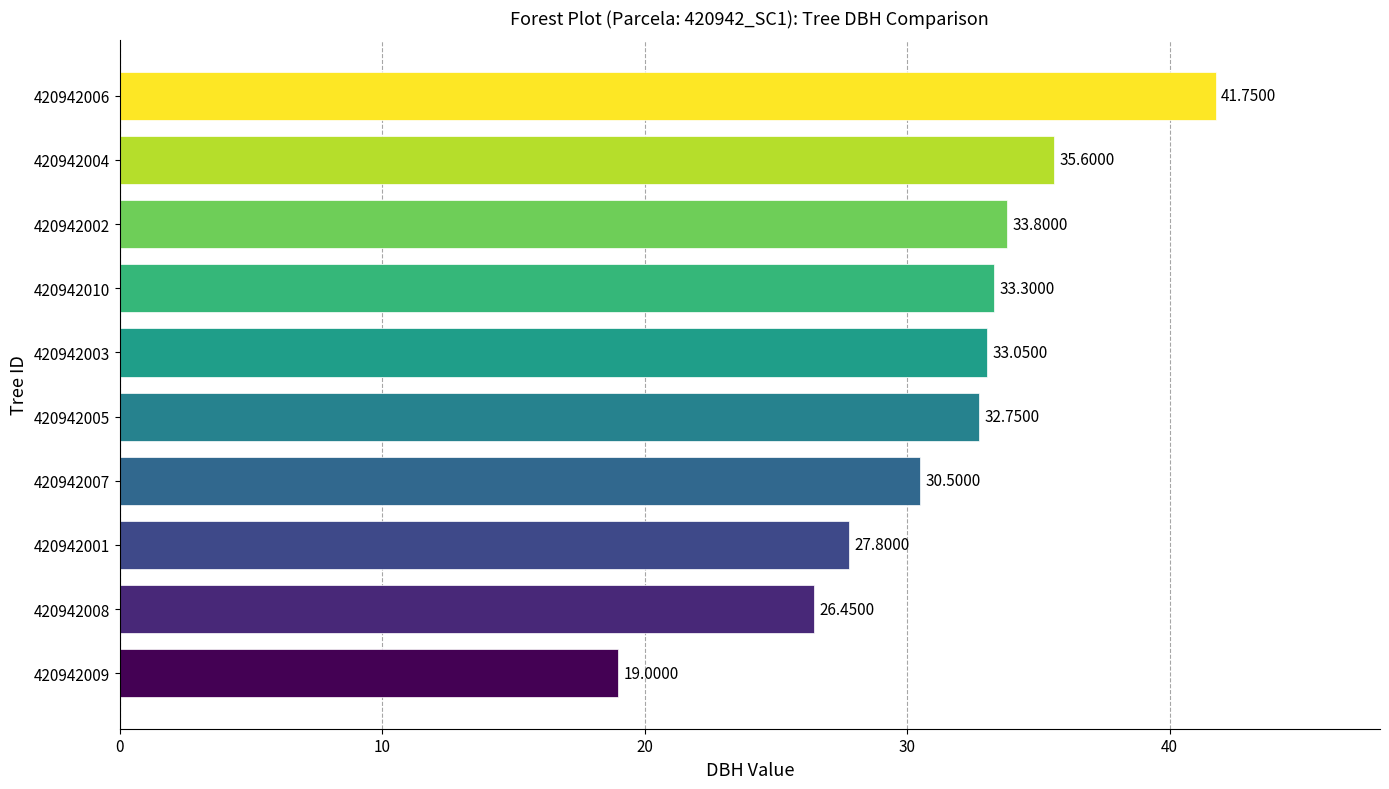

Which has a higher value, 420942004 or 420942010?

420942004